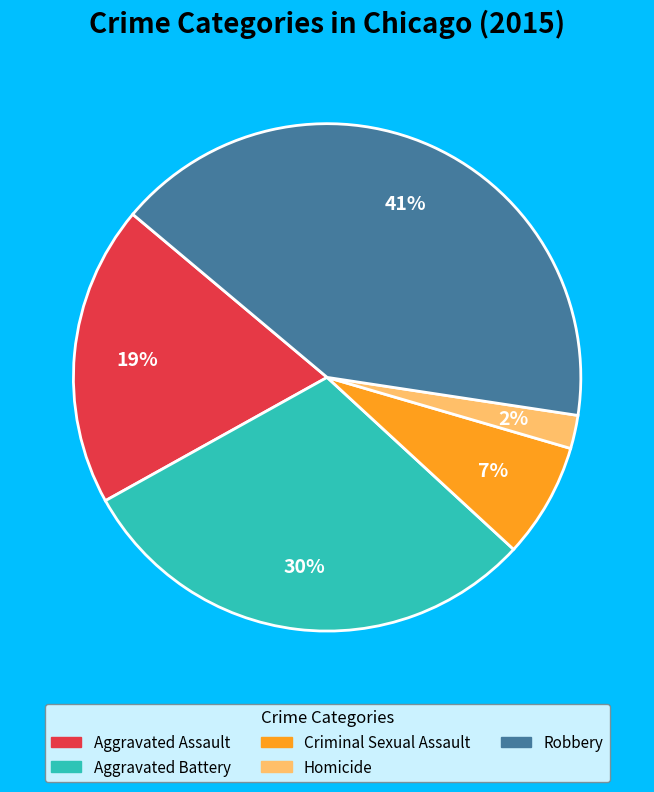

What is the smallest slice in the pie chart?

Homicide